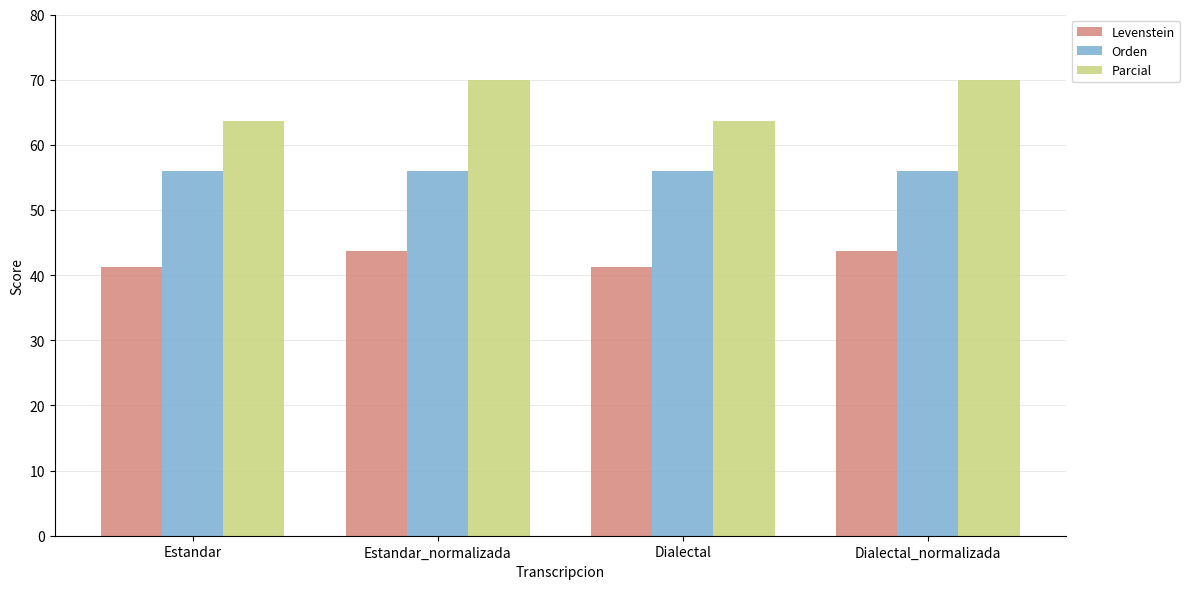

True or false: Levenstein has a value of 43.8 at Estandar_normalizada.

True